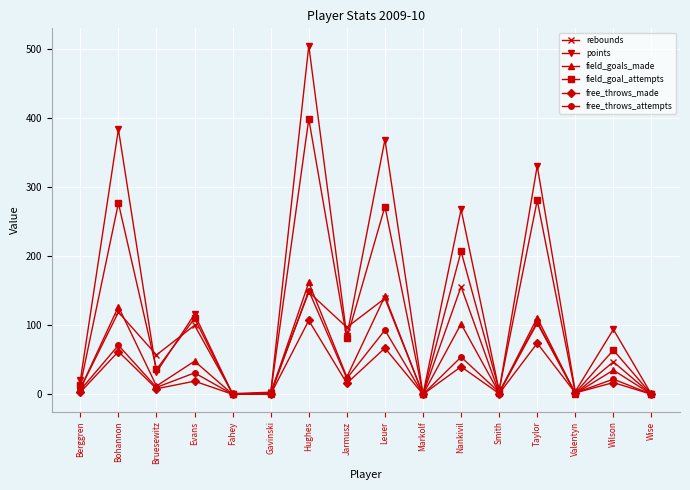

True or false: field_goal_attempts has more than 1 points higher than both neighbors.

True